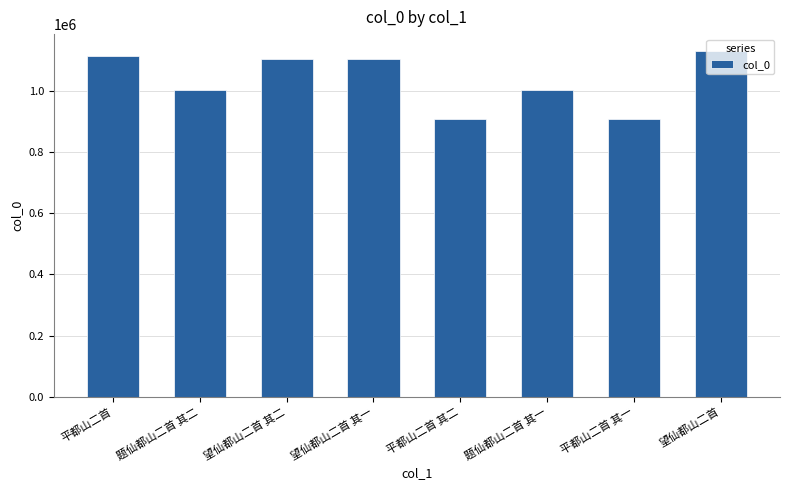

The chart shows a value of 641161 at 平都山二首. True or false?

False